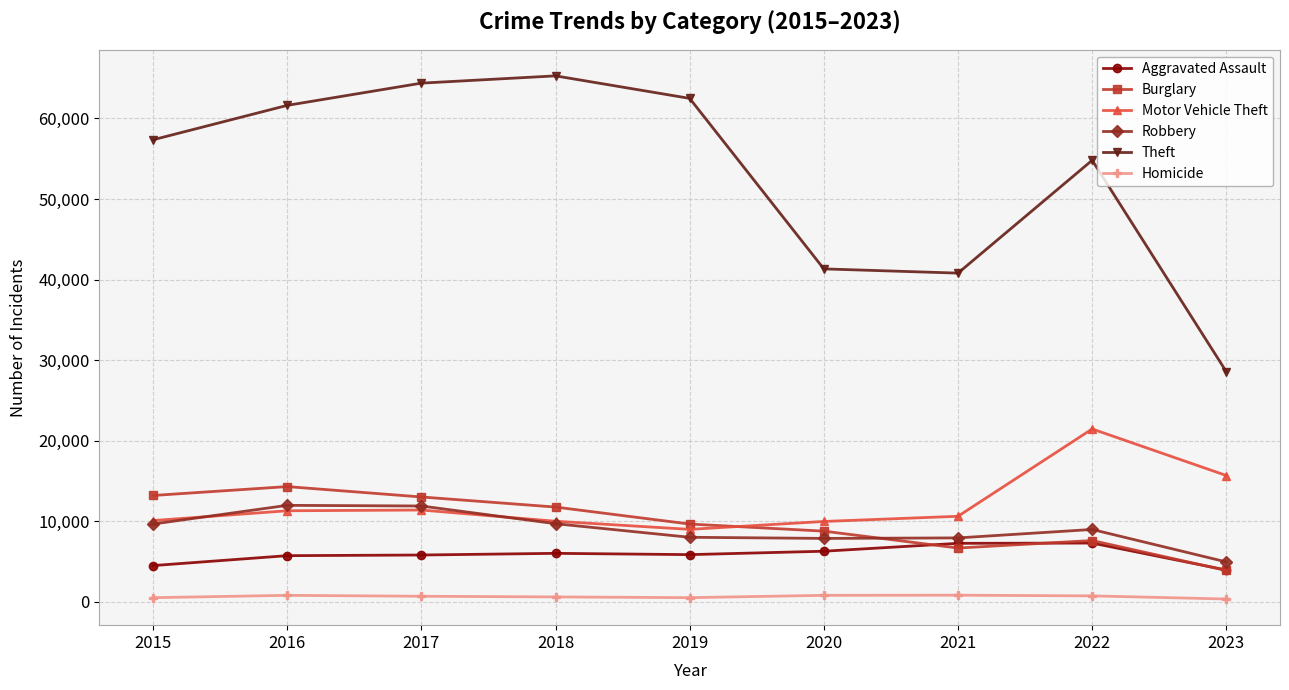

How many data points in Theft are less than 57350?

4